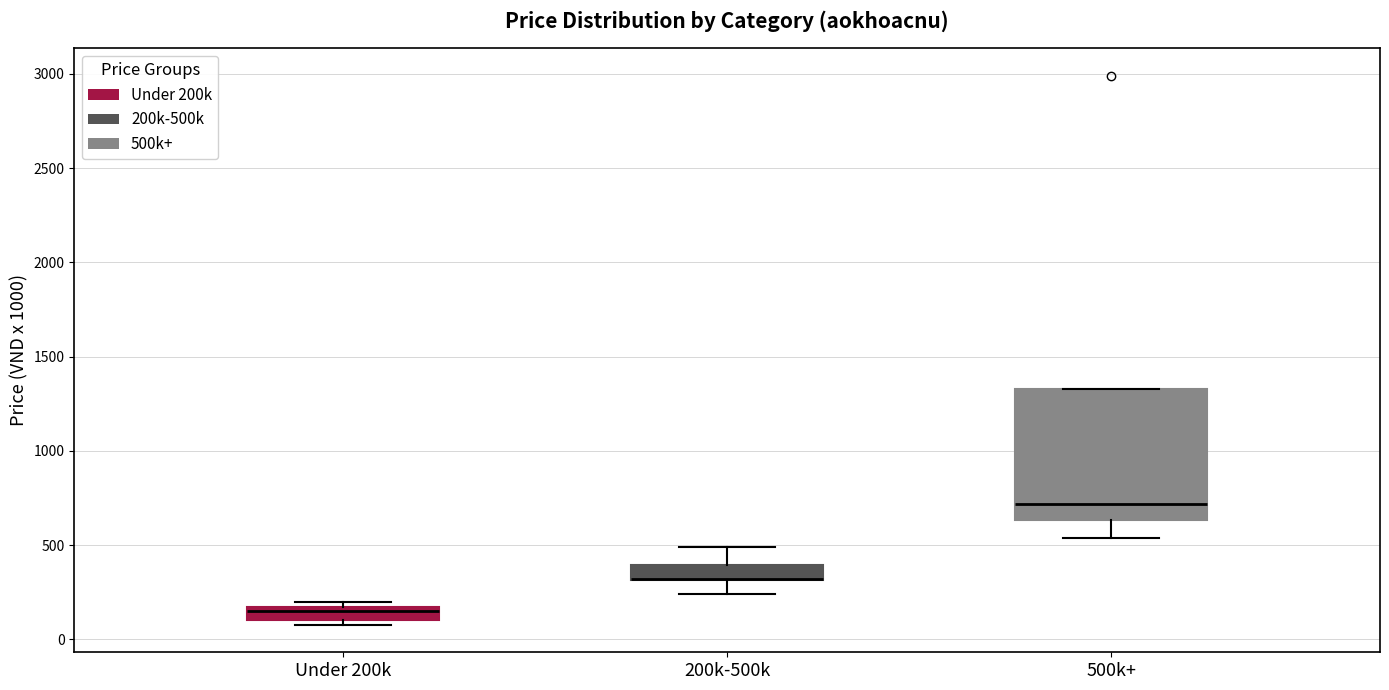

Which box is the tallest, from its lower edge to its upper edge?

500k+